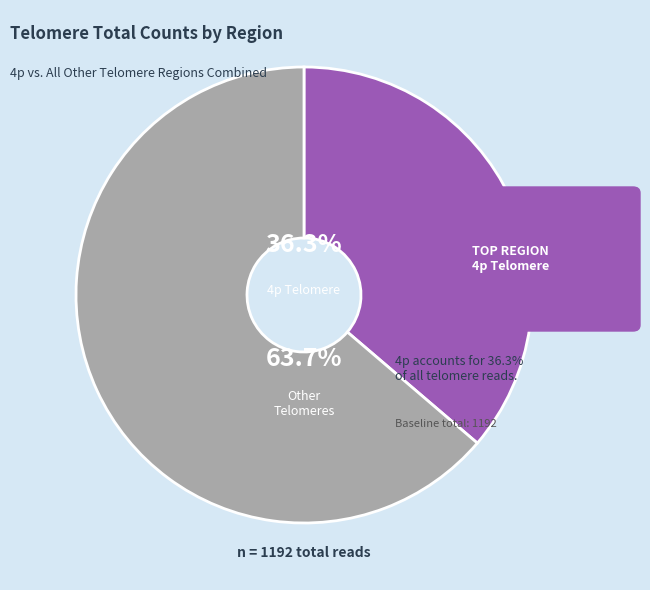

Is there a majority slice in this chart?

Yes